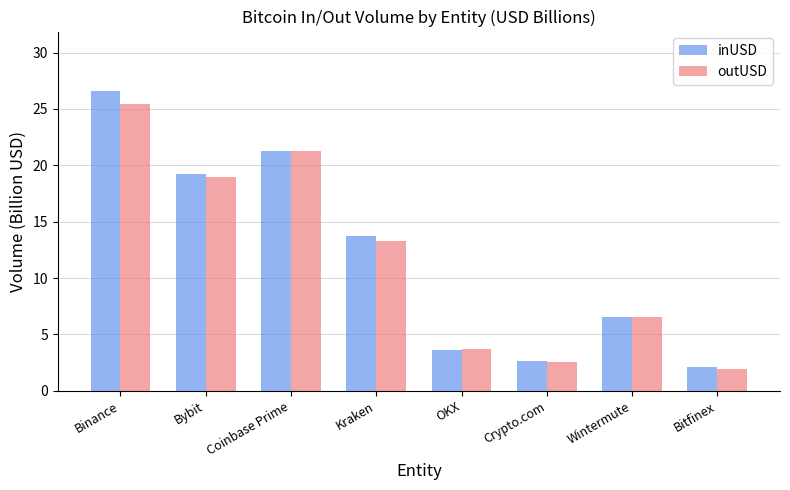

What is the total value across all series at Wintermute?

13.1